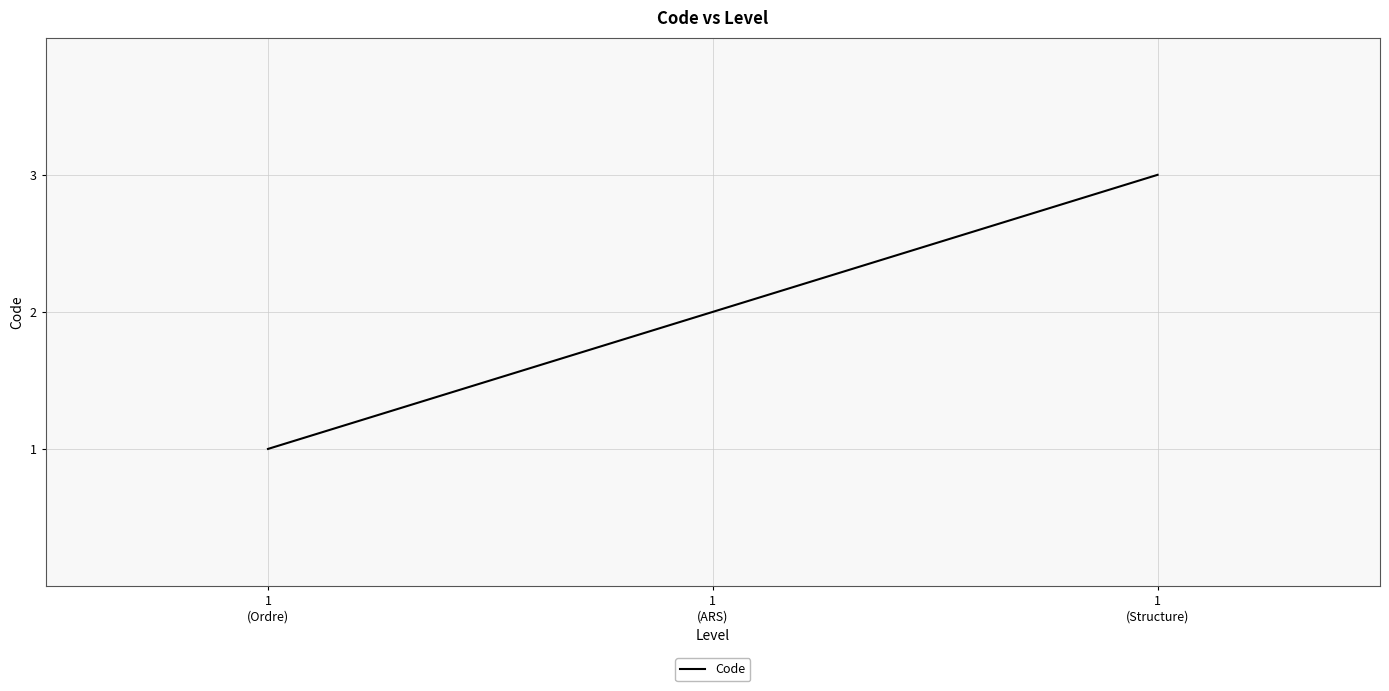

Reading right to left, extract all data points from this chart.

3	2	1